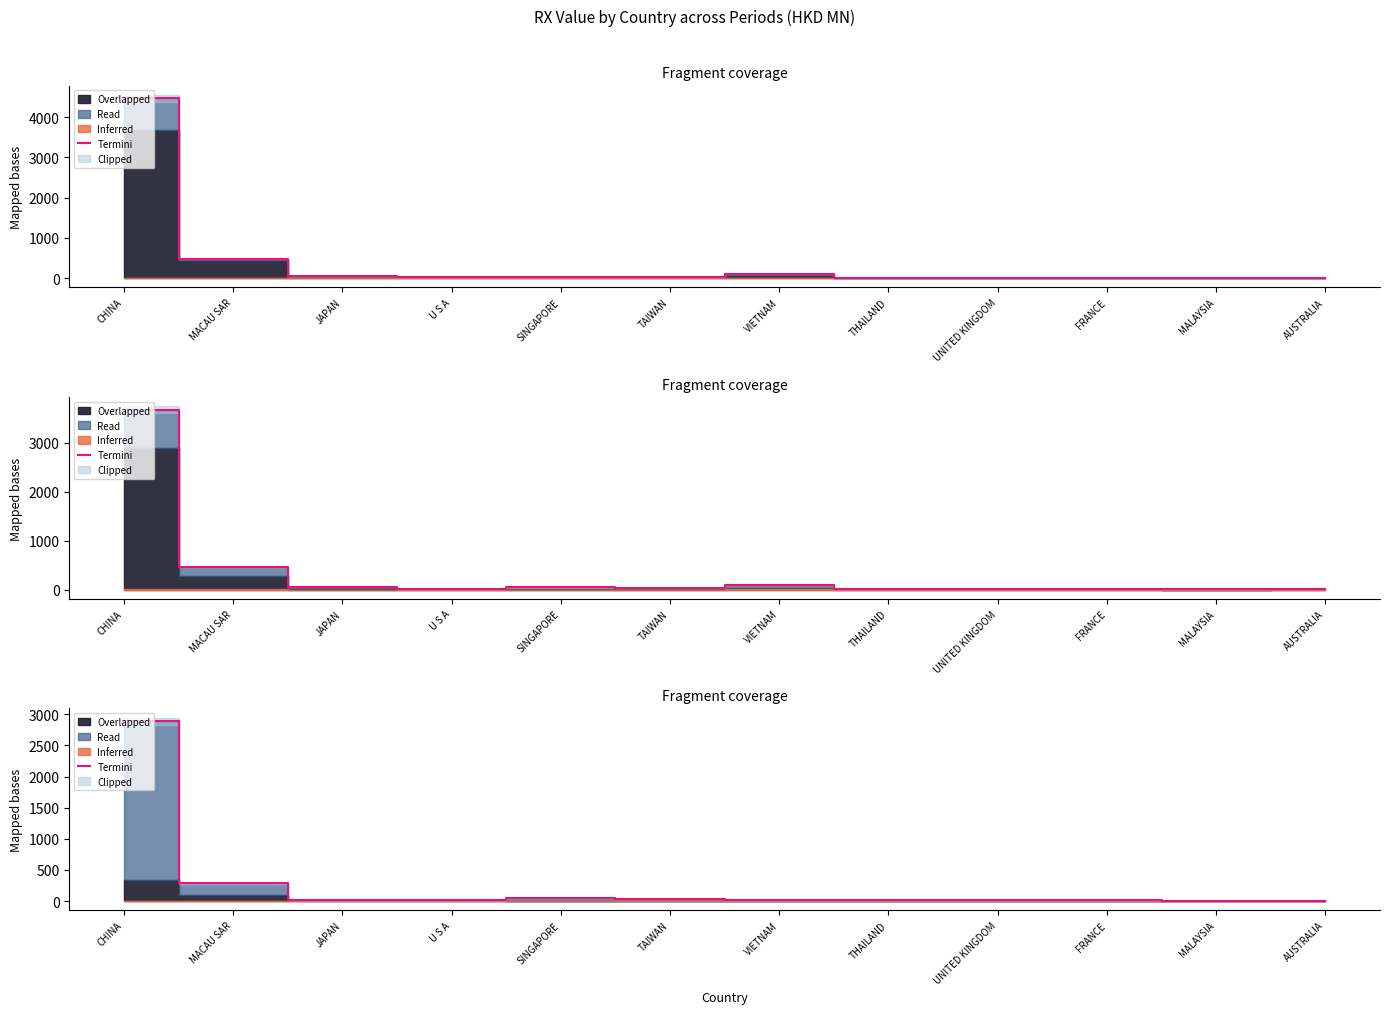

How many data points are less than 23?

6